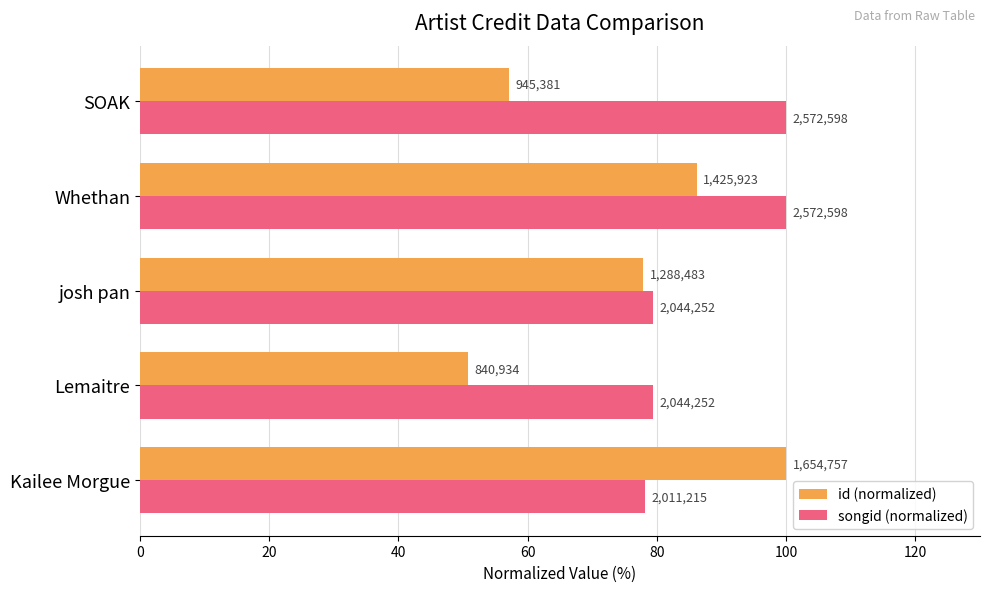

What are all the series names shown in the legend?

id (normalized), songid (normalized)